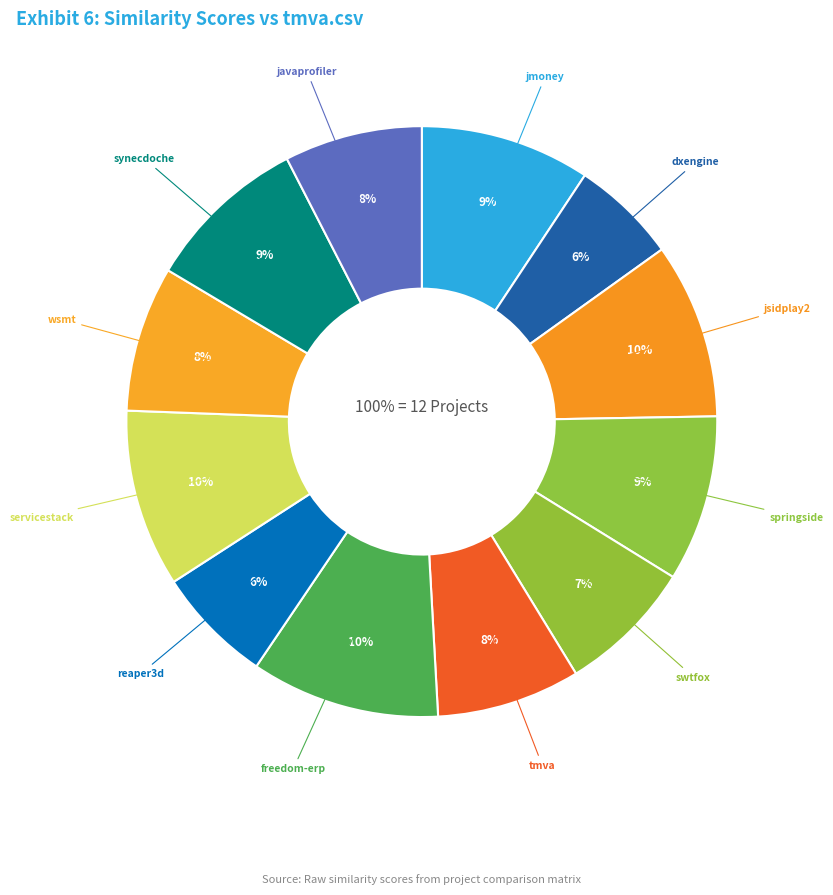

Count the number of slices in the pie.

12